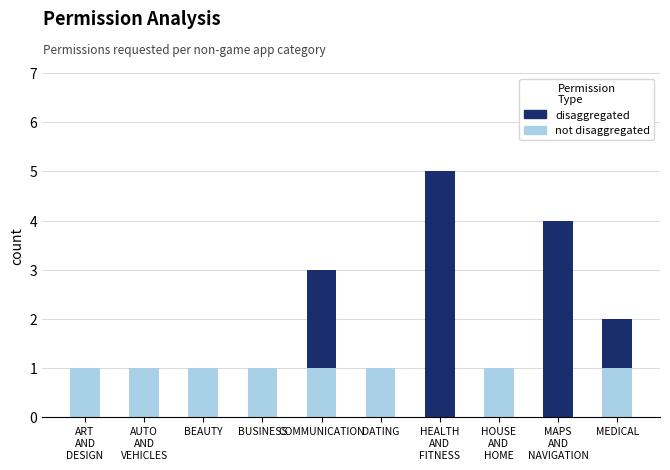

What is the total value across all series at COMMUNICATION?

3